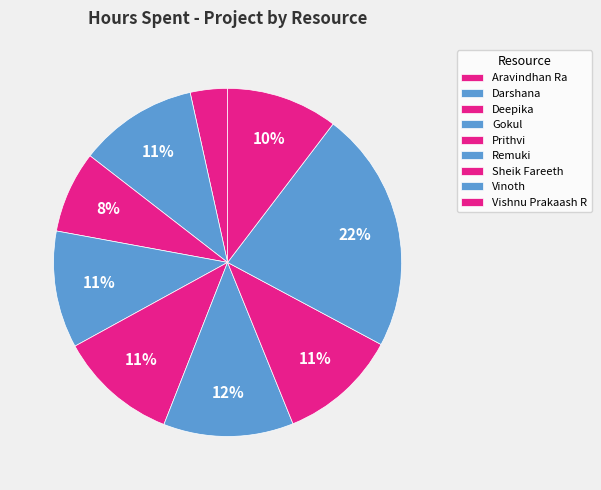

To the nearest percent, what portion does Prithvi represent?

11%